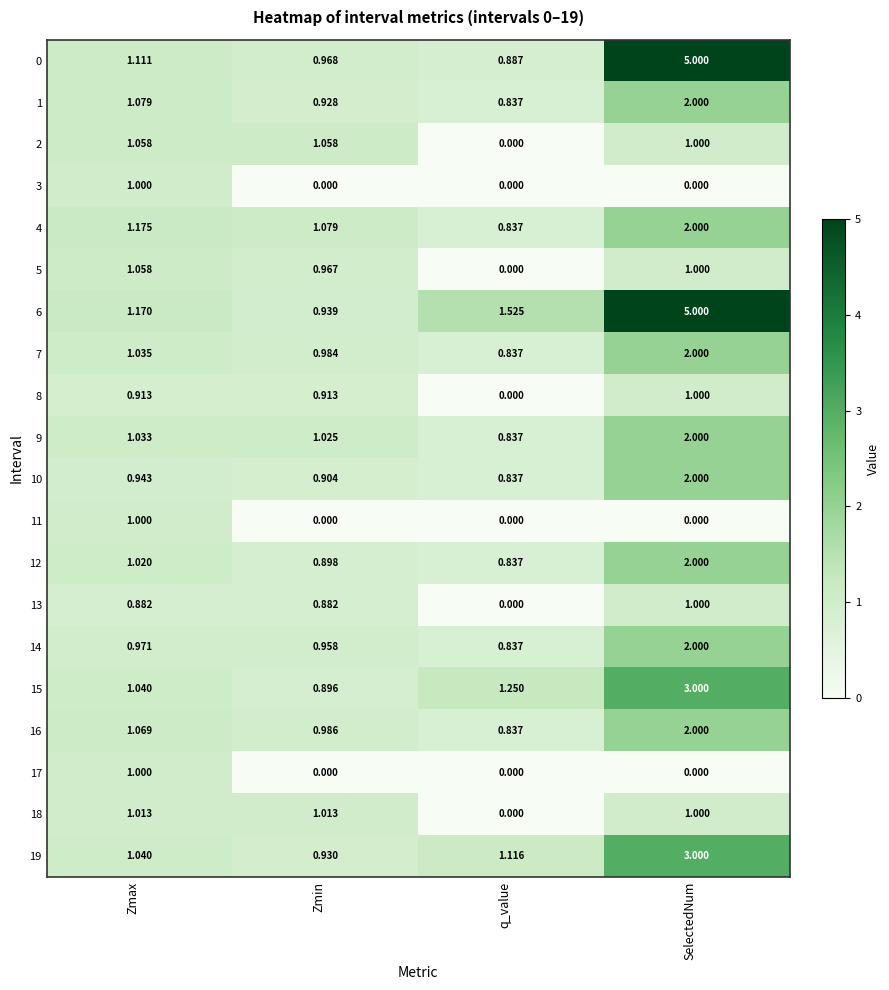

At which label does 4 reach its peak?

SelectedNum